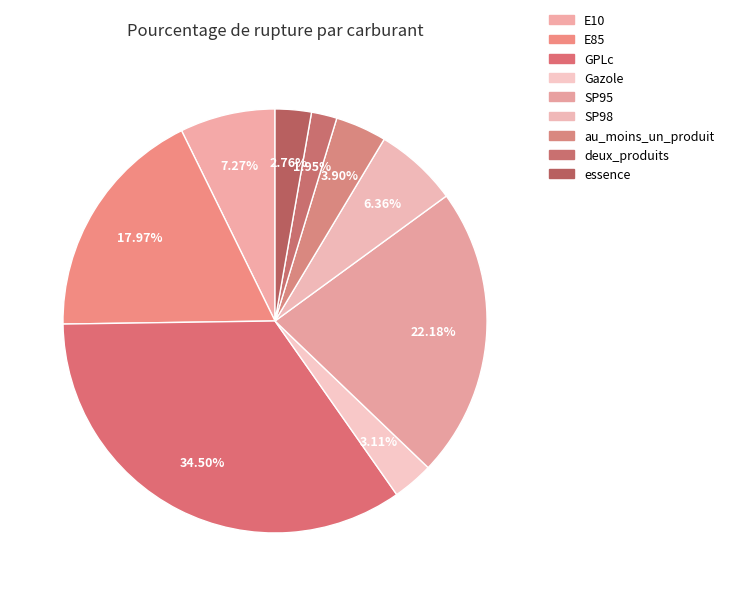

How many segments does this pie chart have?

9